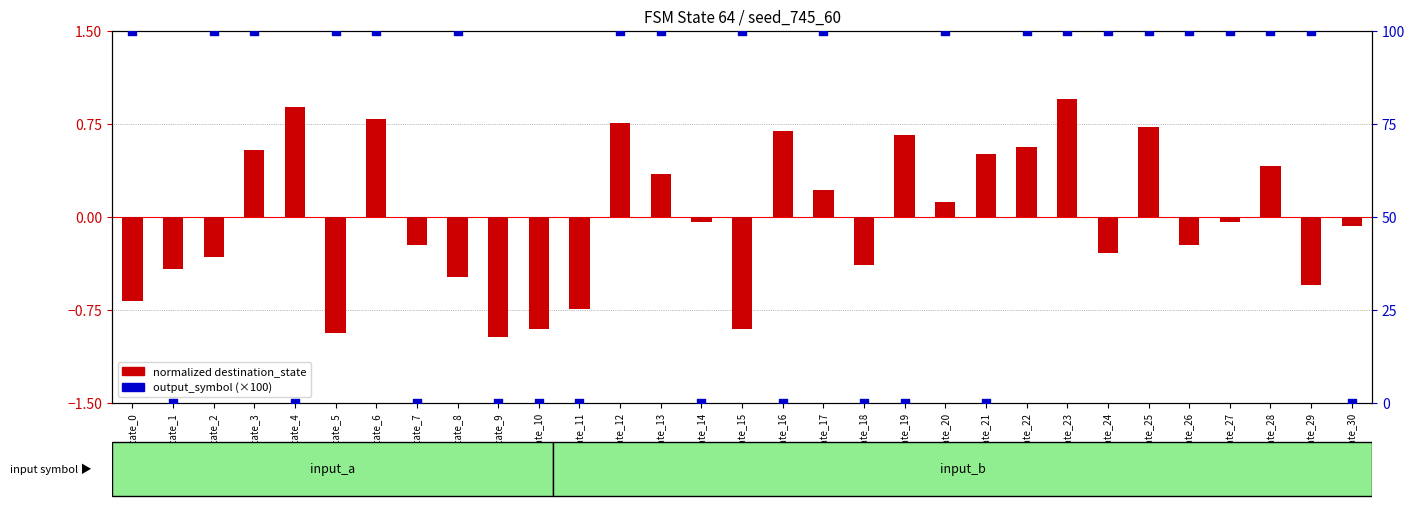

At how many categories does at least one series exceed 65?

19